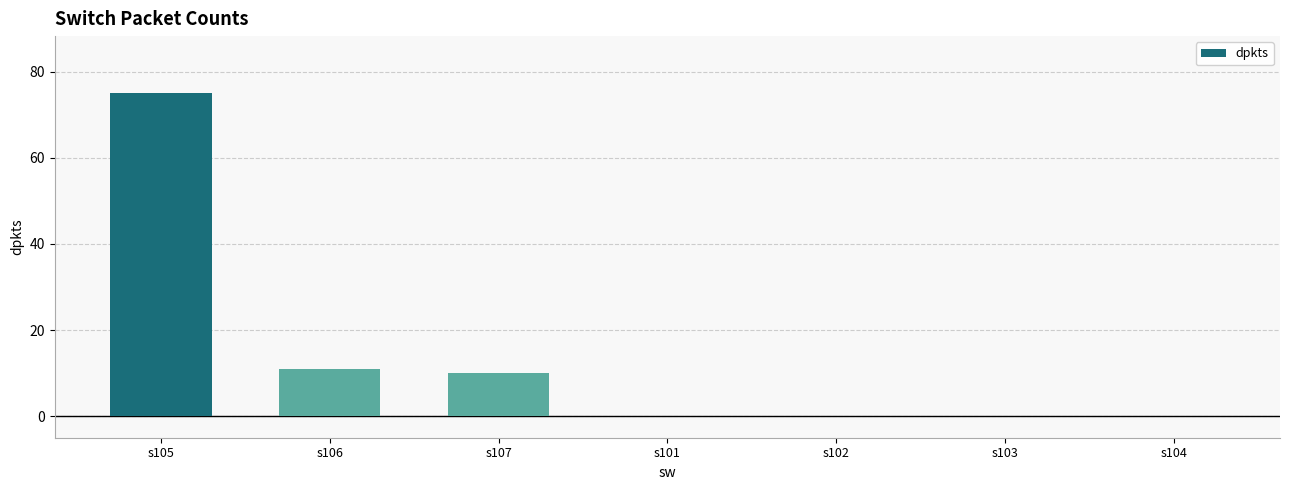

Is it true that the value at s107 is 10?

True